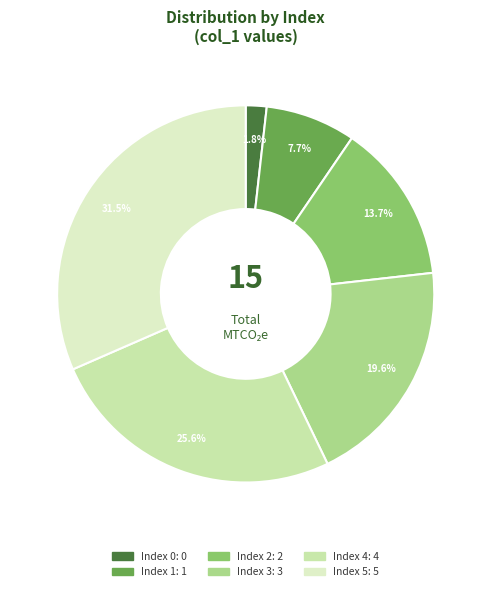

To the nearest percent, what is the average slice percentage?

17%